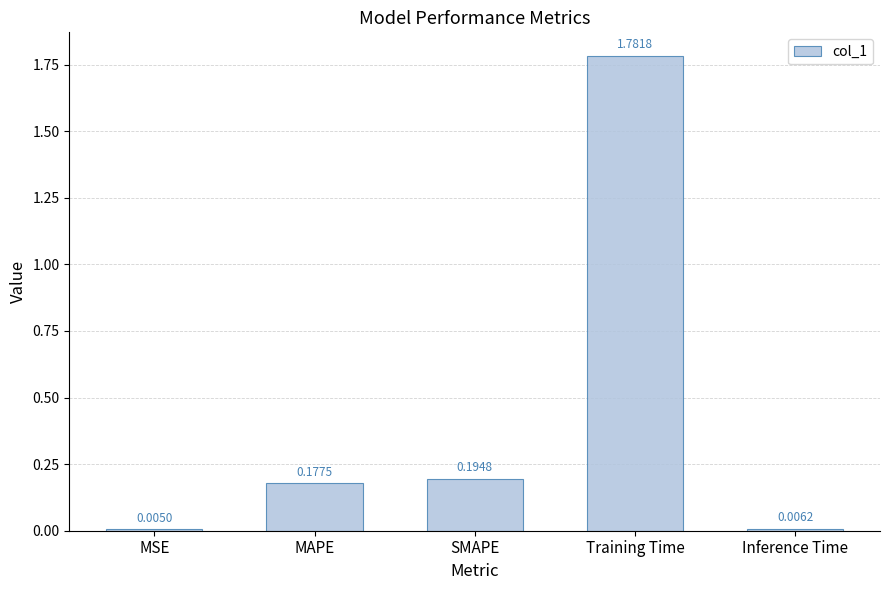

Where is the data nearest to the value 0?

MSE